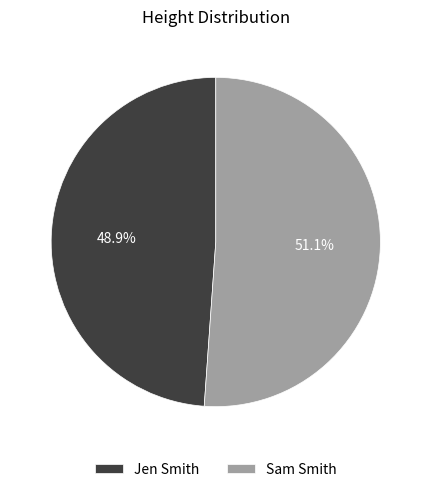

Do Sam Smith and Jen Smith together represent more than half of the pie?

Yes